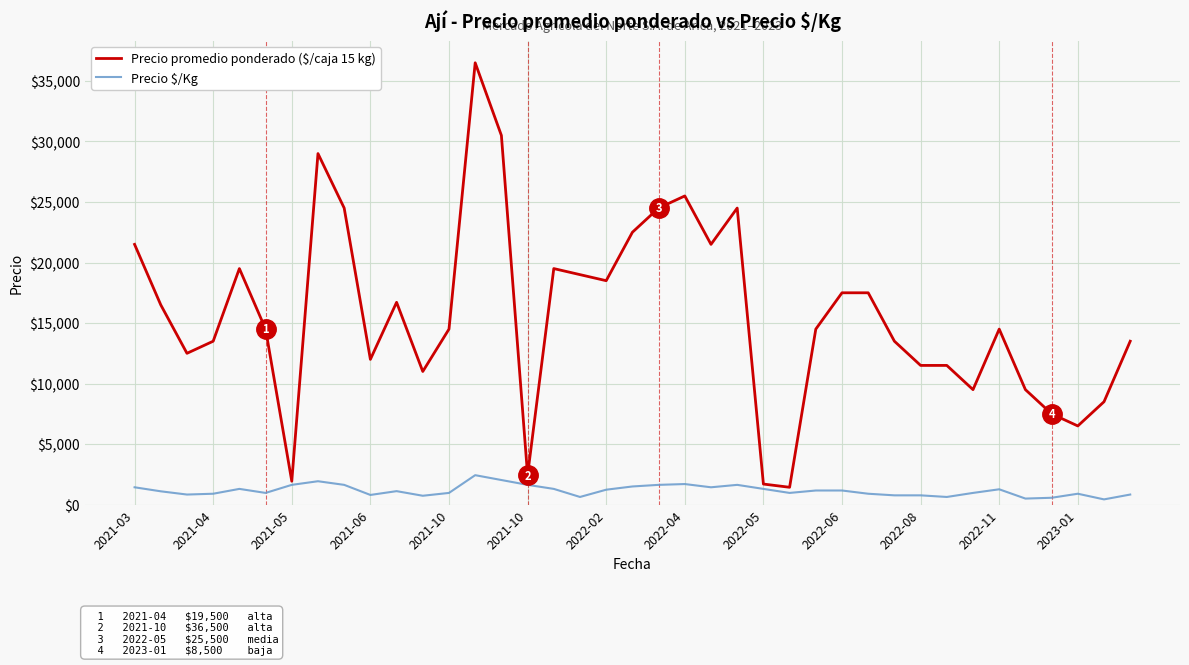

Which series has the largest range (max minus min)?

Precio promedio ponderado ($/caja 15 kg)